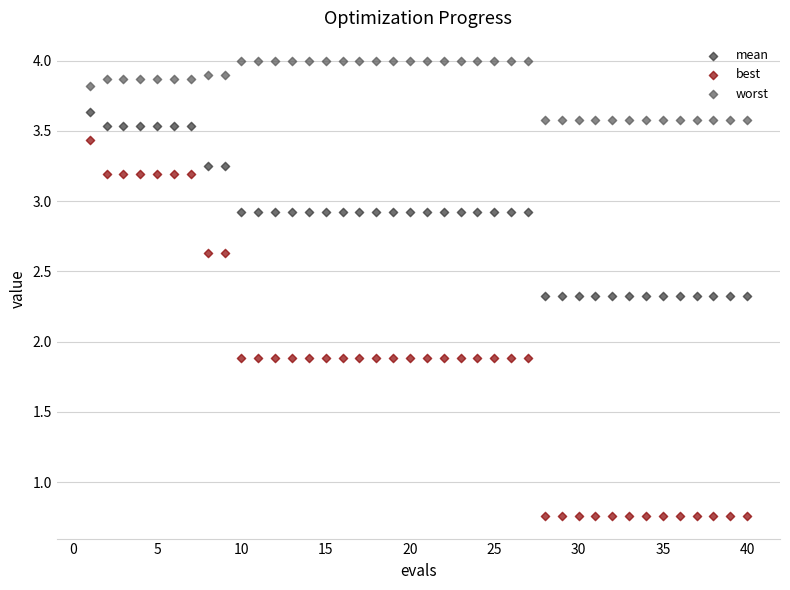

Which series contains the lowest Y value?

best